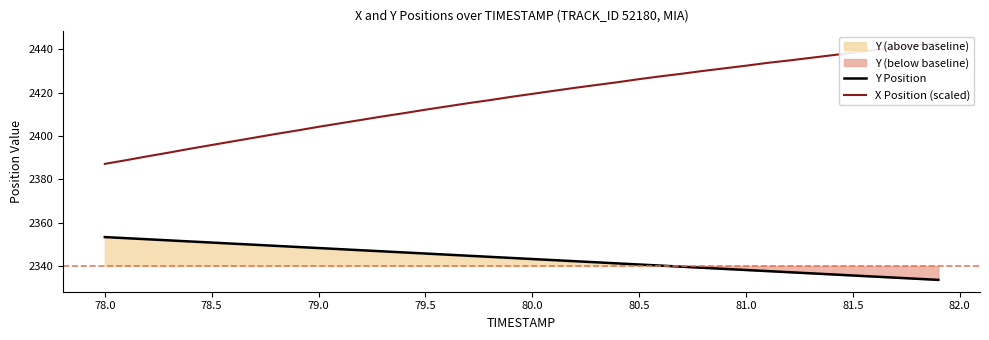

Which series has the widest spread of values?

X Position (scaled)